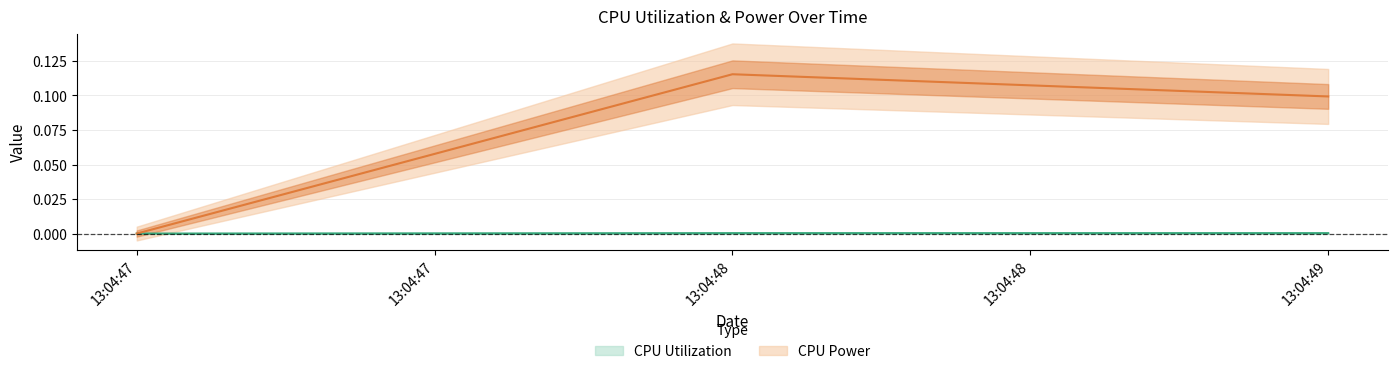

Rank the series at 13:04:48 from highest to lowest value.

CPU Power, CPU Utilization